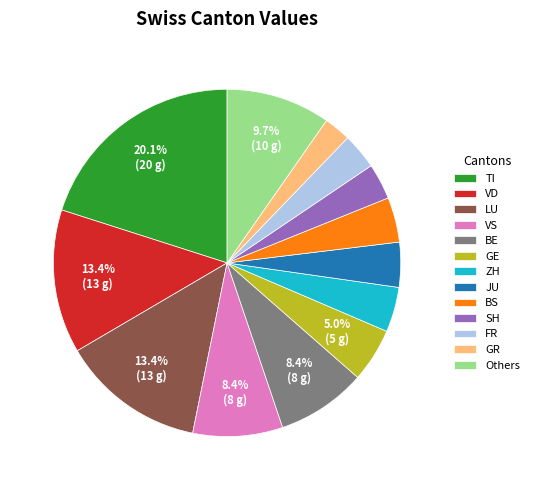

Between FR and BS, which is larger?

BS